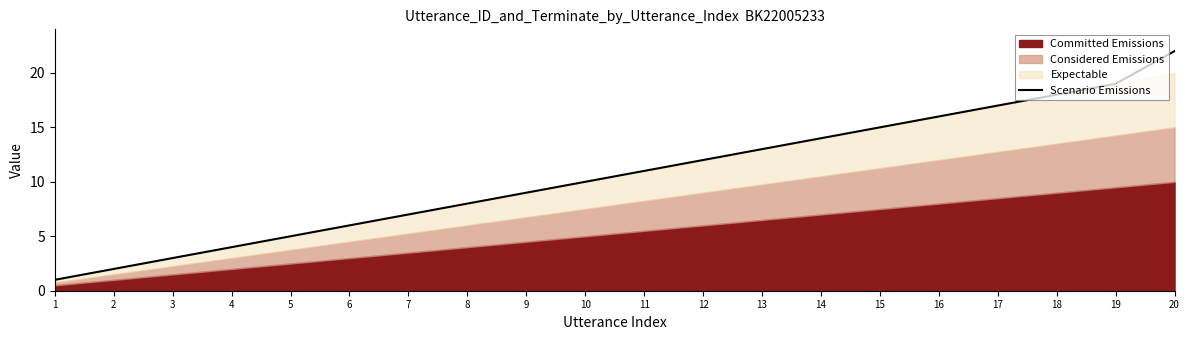

Which category has the highest value in the Scenario Emissions series?

20